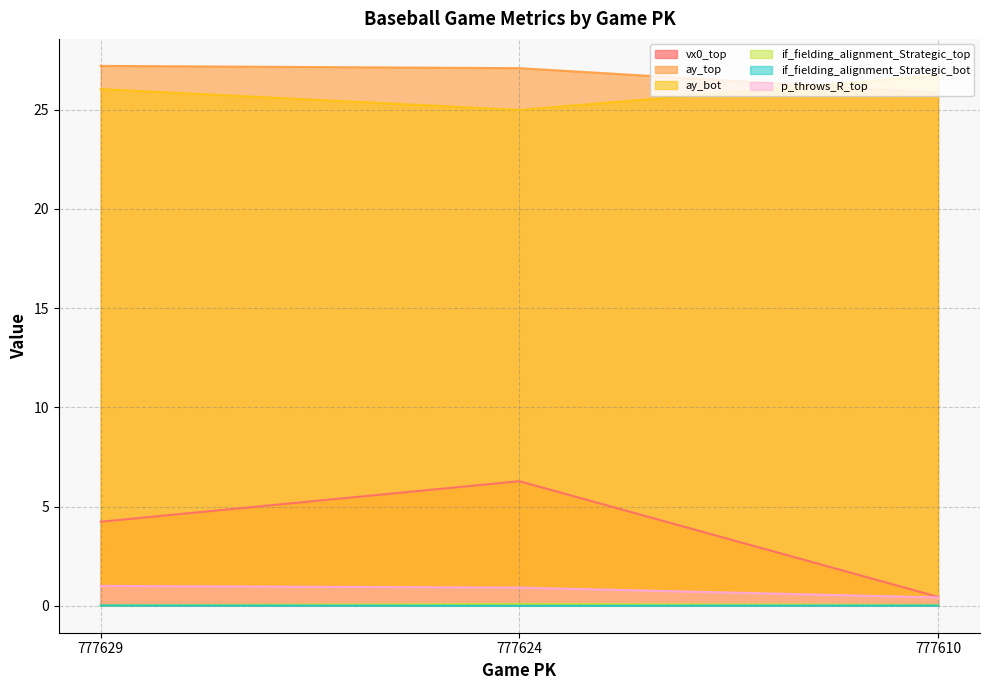

What is the total value across all series at 777610?

53.5